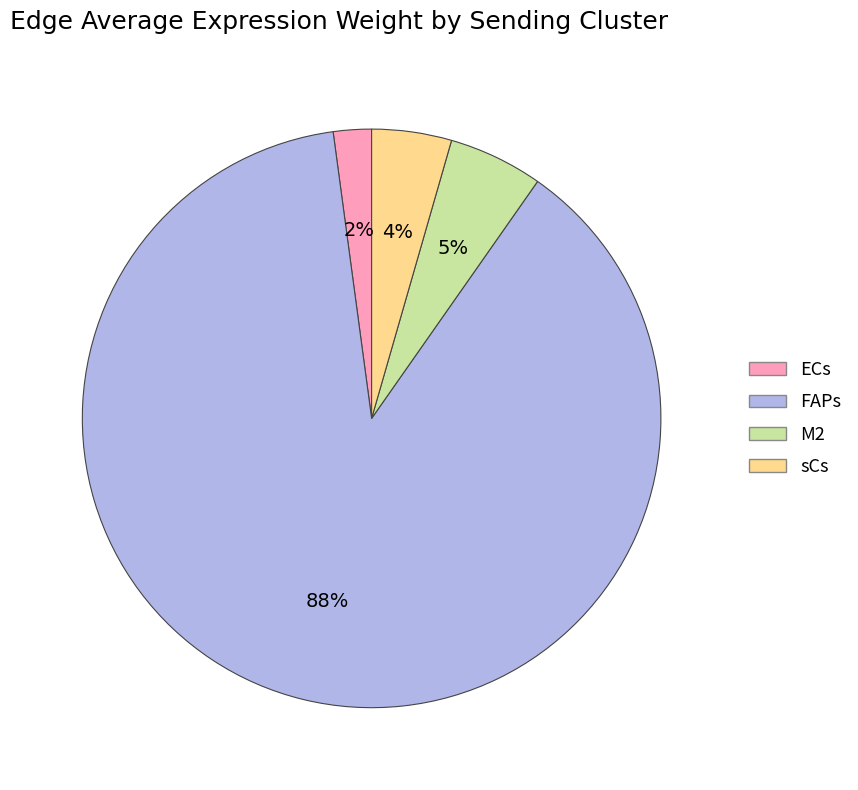

Do FAPs and M2 together represent more than half of the pie?

Yes